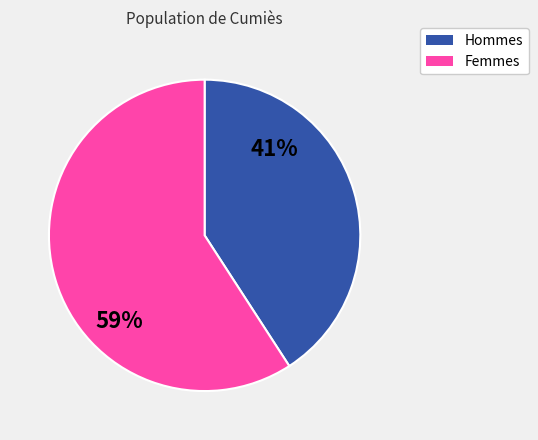

To the nearest percent, what is the average slice percentage?

50%